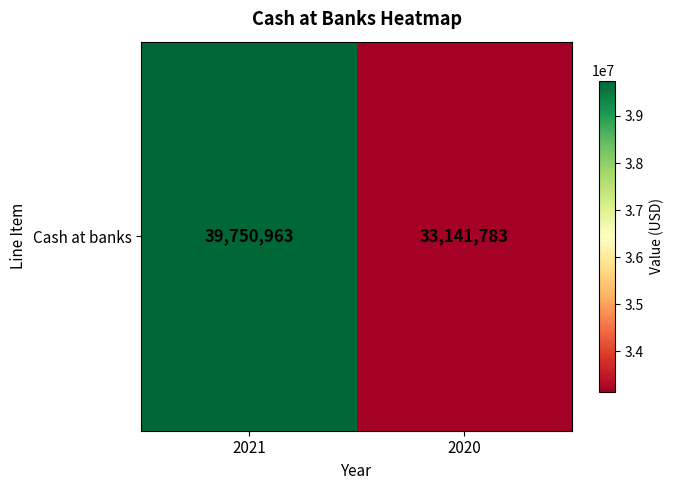

Reading left to right, what are all the values shown in this chart?

2021=39750963	2020=33141783